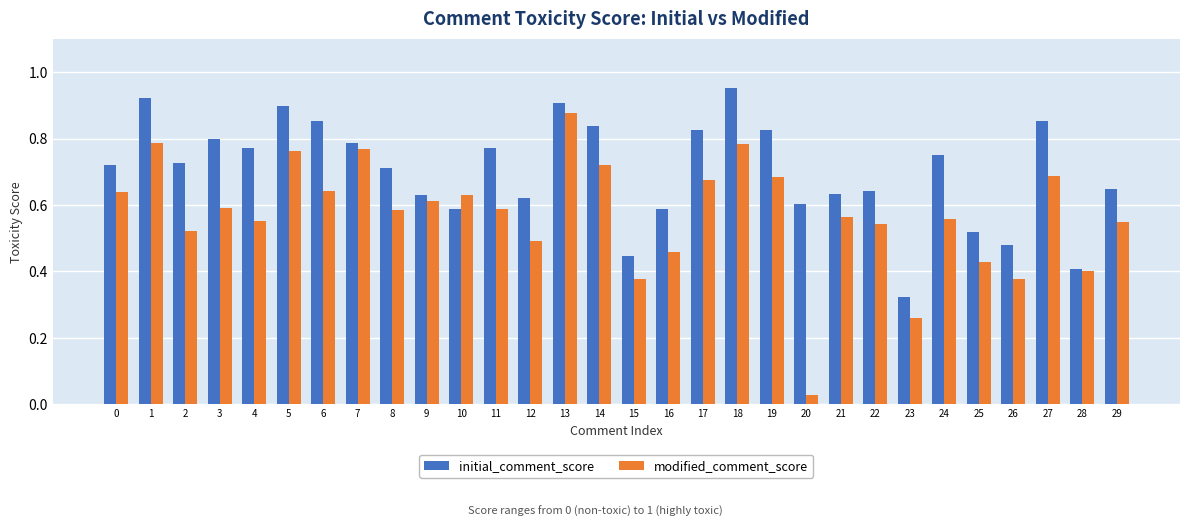

At how many categories does at least one series exceed 0?

30